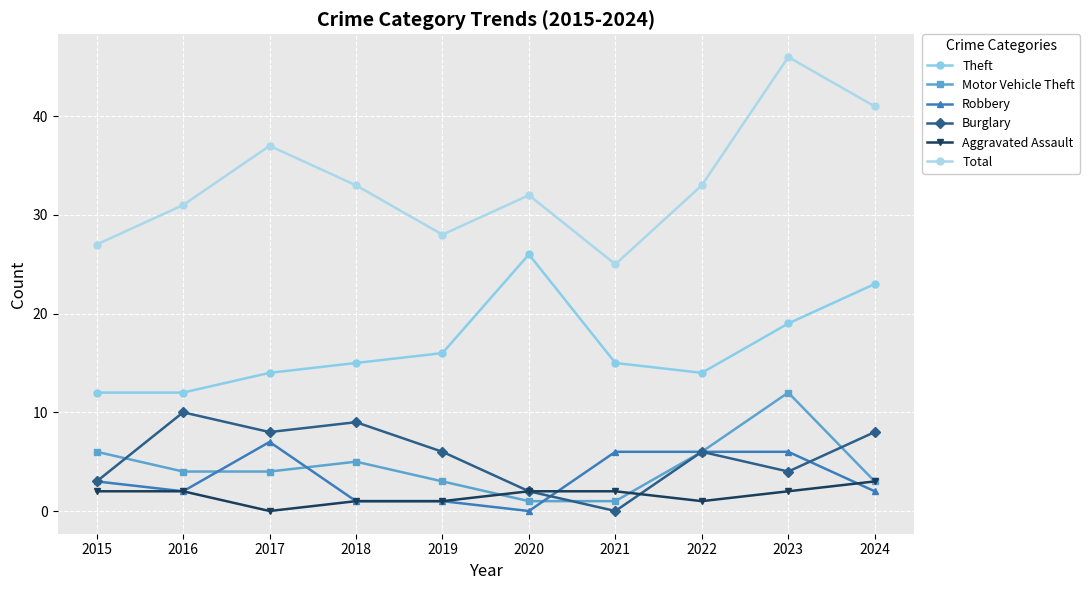

At how many categories does at least one series exceed 7?

10